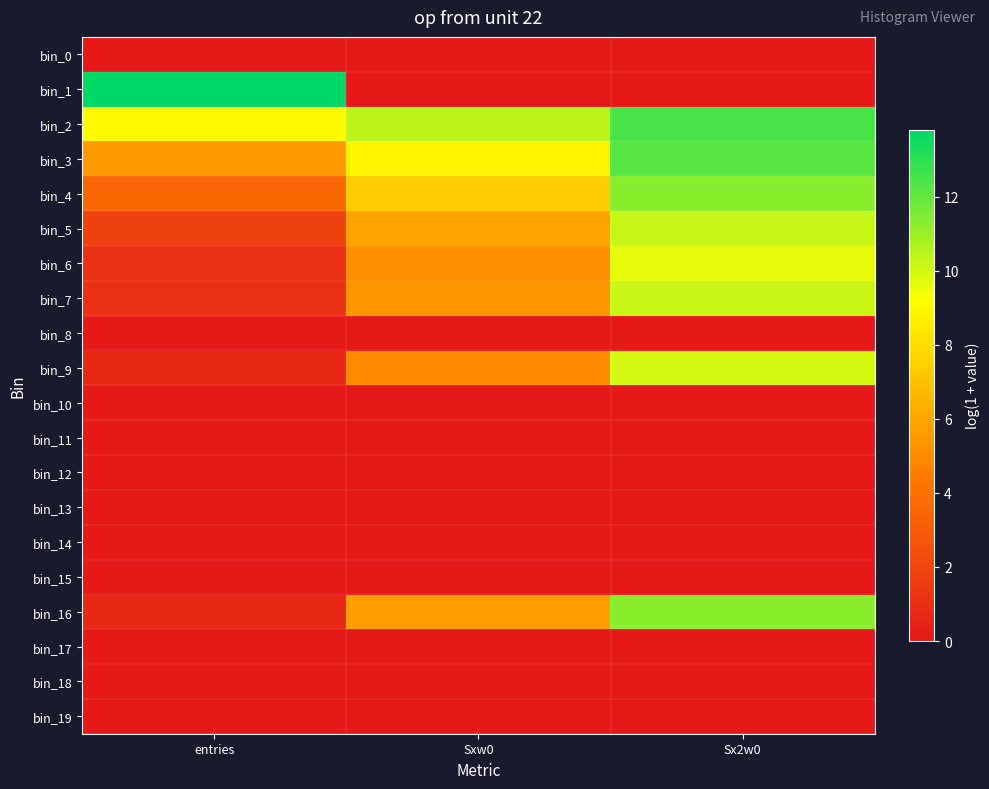

Which label corresponds to the smallest value in the chart?

entries